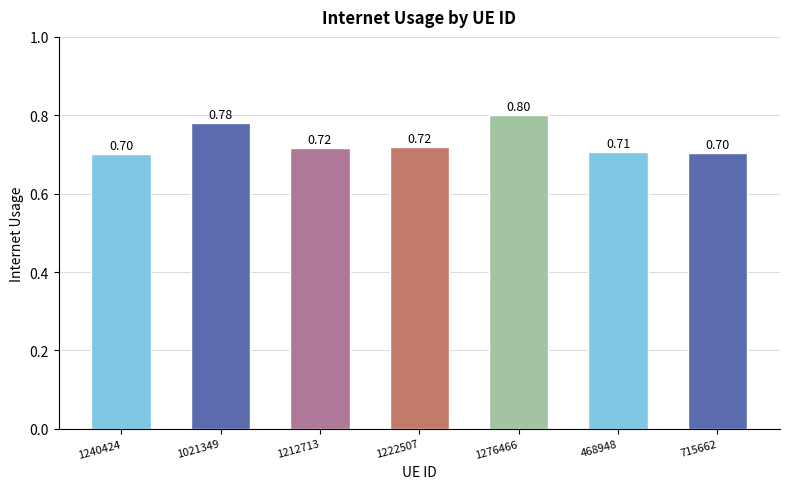

Where is the data nearest to the value 0?

1240424